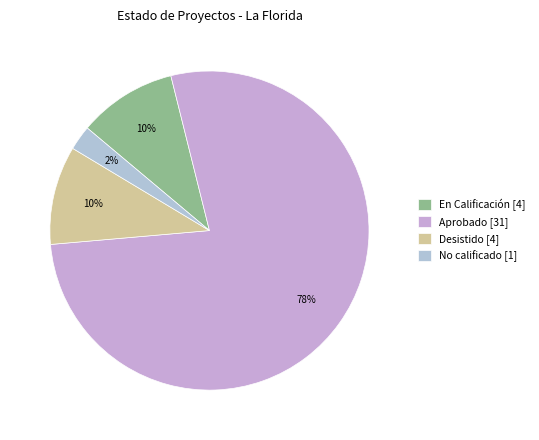

To the nearest percent, what is the difference between the En Calificación and No calificado slice percentages?

8%